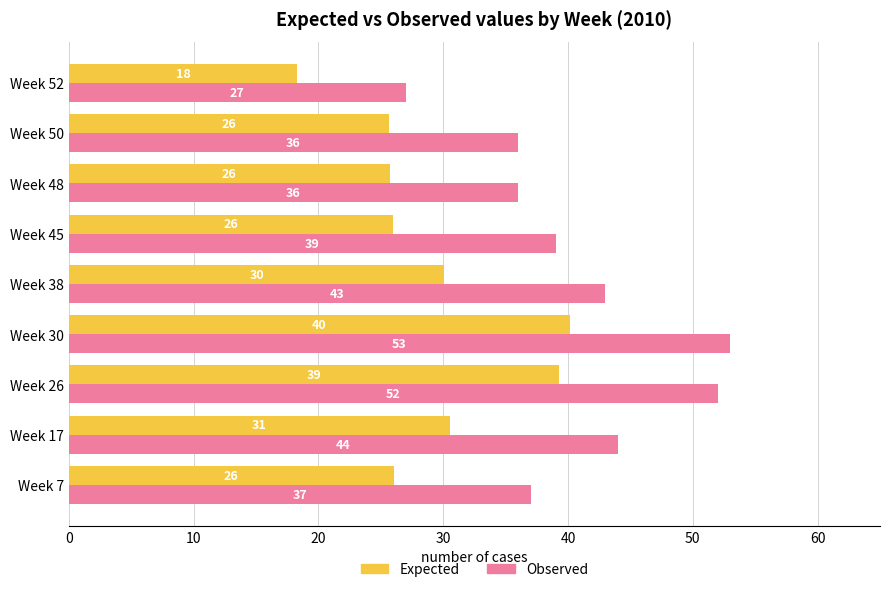

At which category is the sum across all series the highest?

Week 30